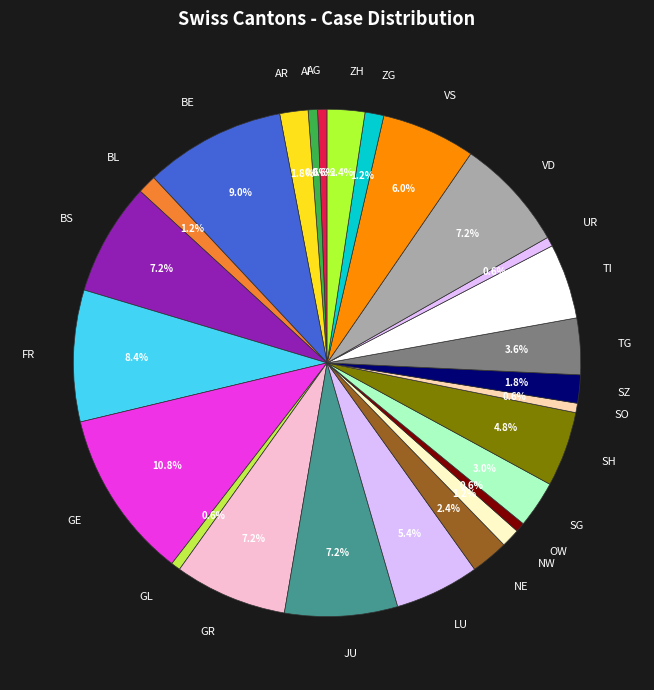

Combined, what portion of the pie is GR and NE?

9.6%